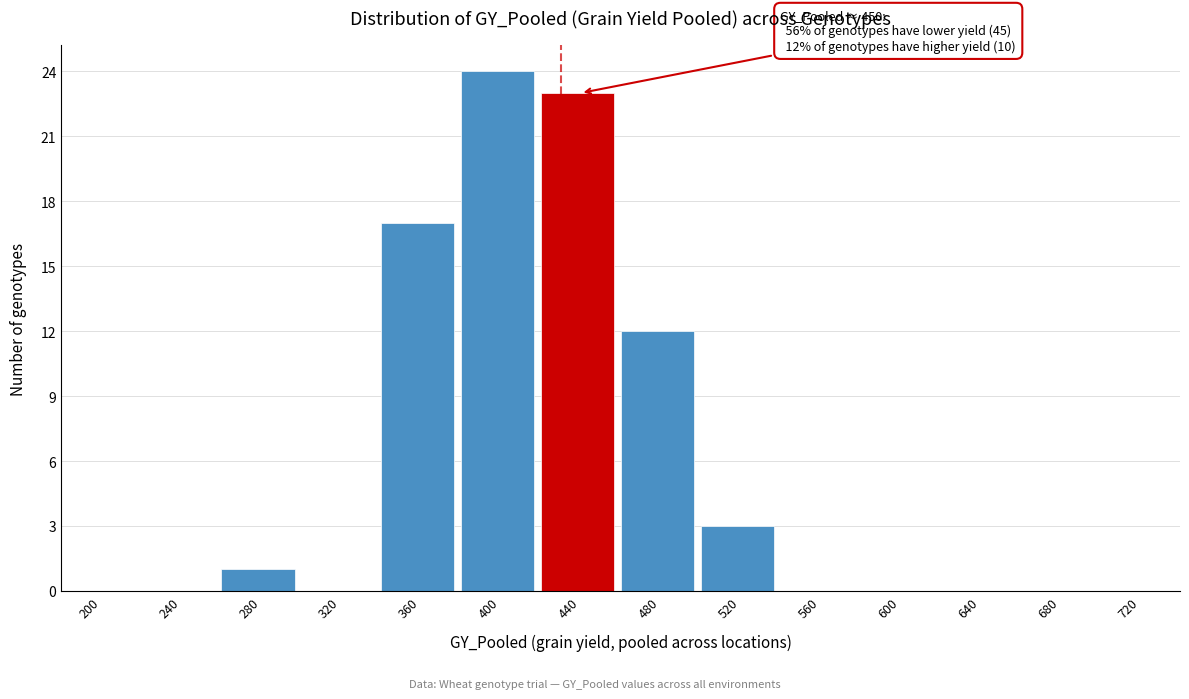

Reading left to right, list all the values displayed in this chart.

200=0	240=0	280=1	320=0	360=17	400=24	440=23	480=12	520=3	560=0	600=0	640=0	680=0	720=0